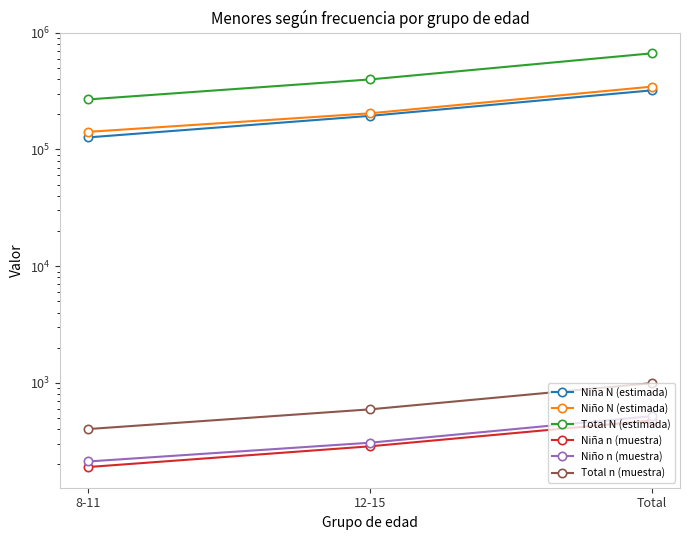

How many values in the Niña N (estimada) series are below 194097?

1